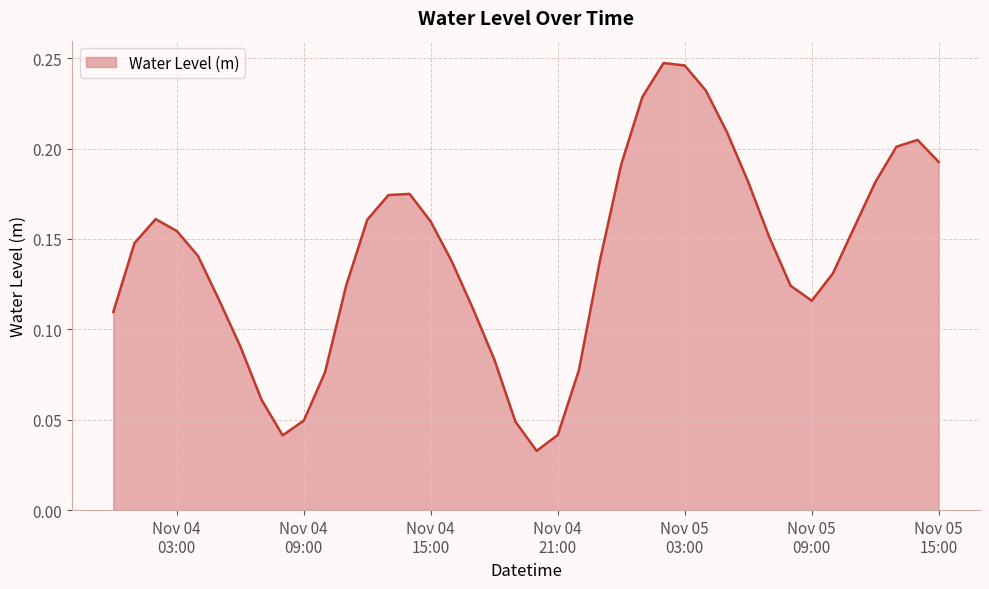

What is the greatest value displayed?

0.2